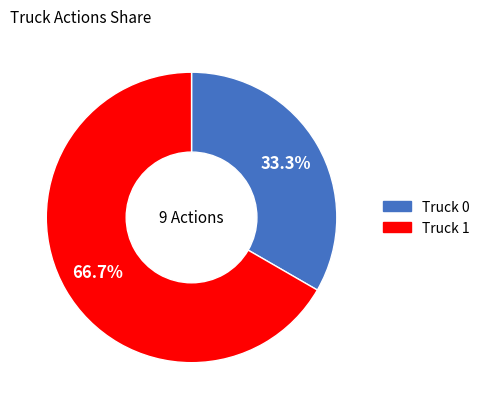

Combined, what portion of the pie is Truck 1 and Truck 0?

100.0%